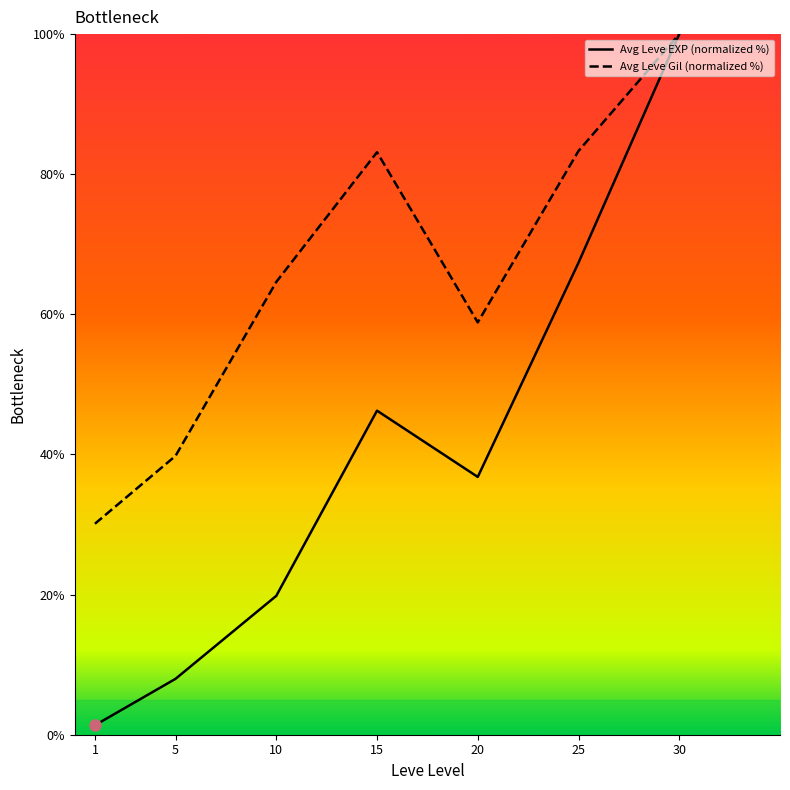

At which label is Avg Leve EXP (normalized %) closest to 50?

15